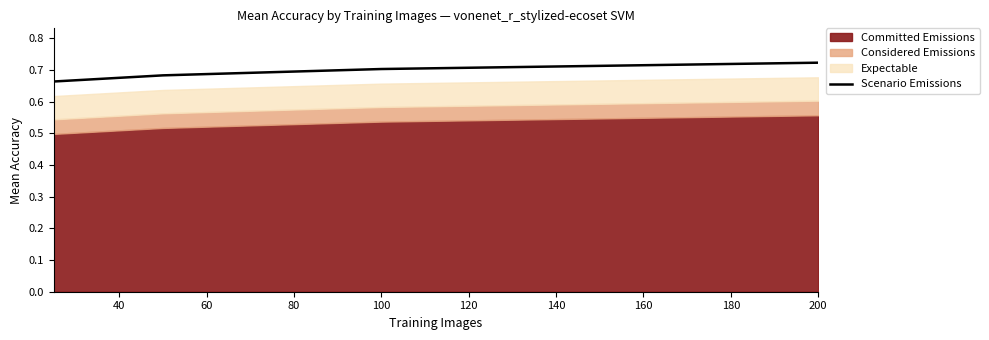

True or false: Scenario Emissions has more than 0 interior local peaks.

False